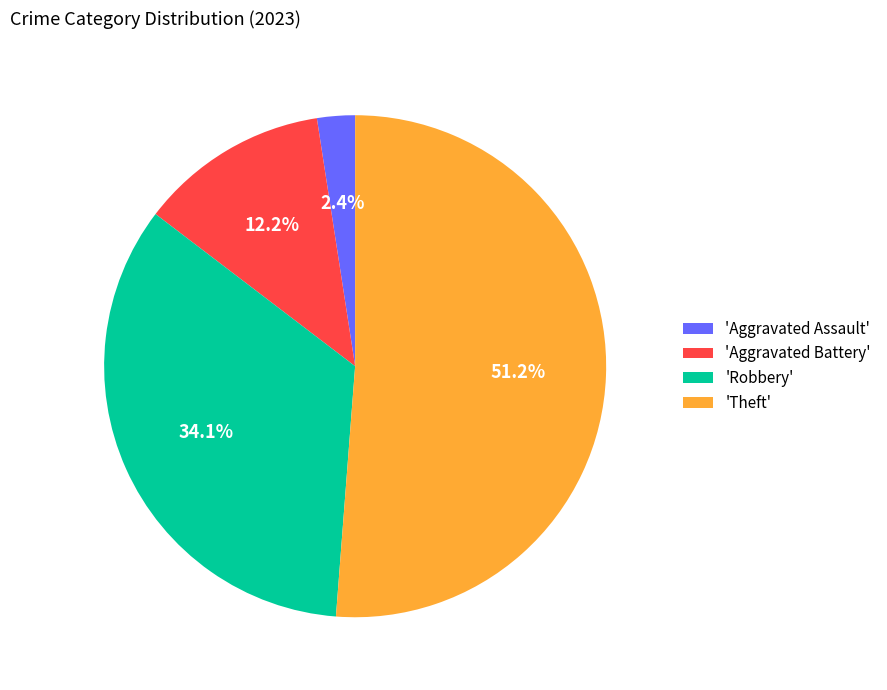

What is the total percentage of 'Aggravated Battery' and 'Robbery'?

46.3%